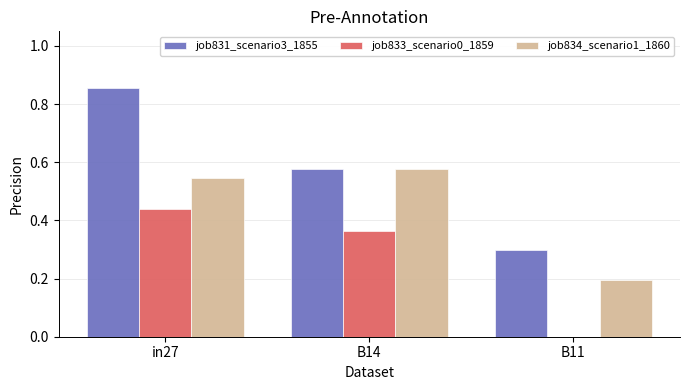

What is the approximate value of job831_scenario3_1855 at B11?

0.3